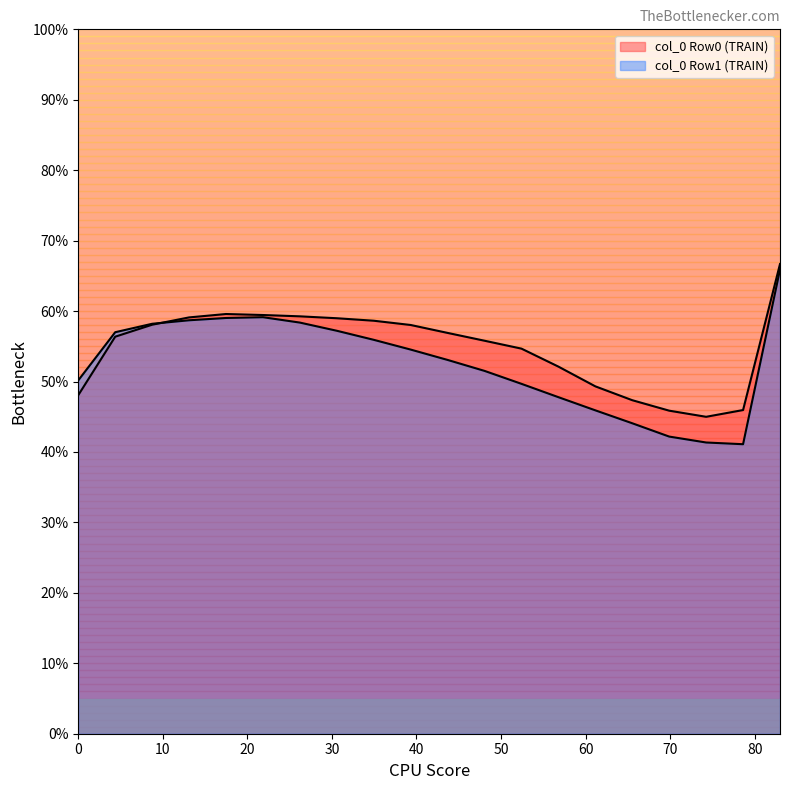

Does the chart display data point markers on the line(s)?

No